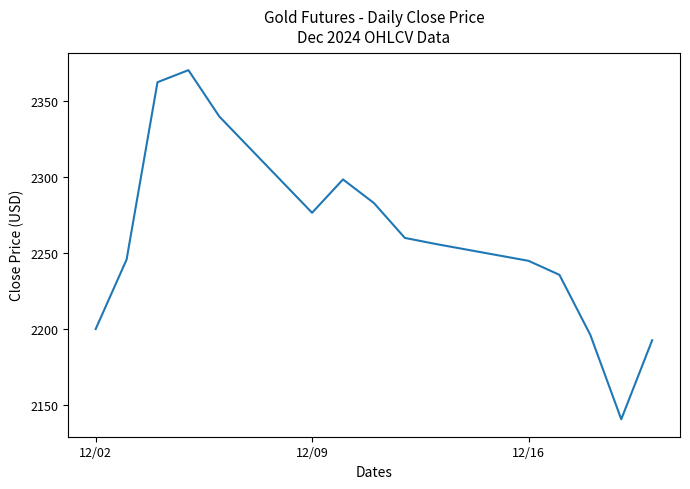

What is the greatest value displayed?

2370.1